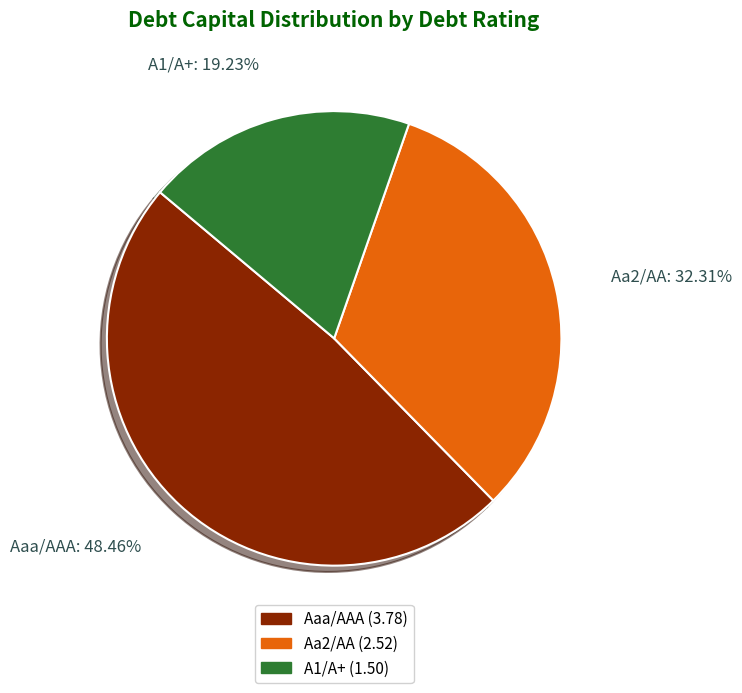

Combined, do Aa2/AA and A1/A+ account for over 50%?

Yes